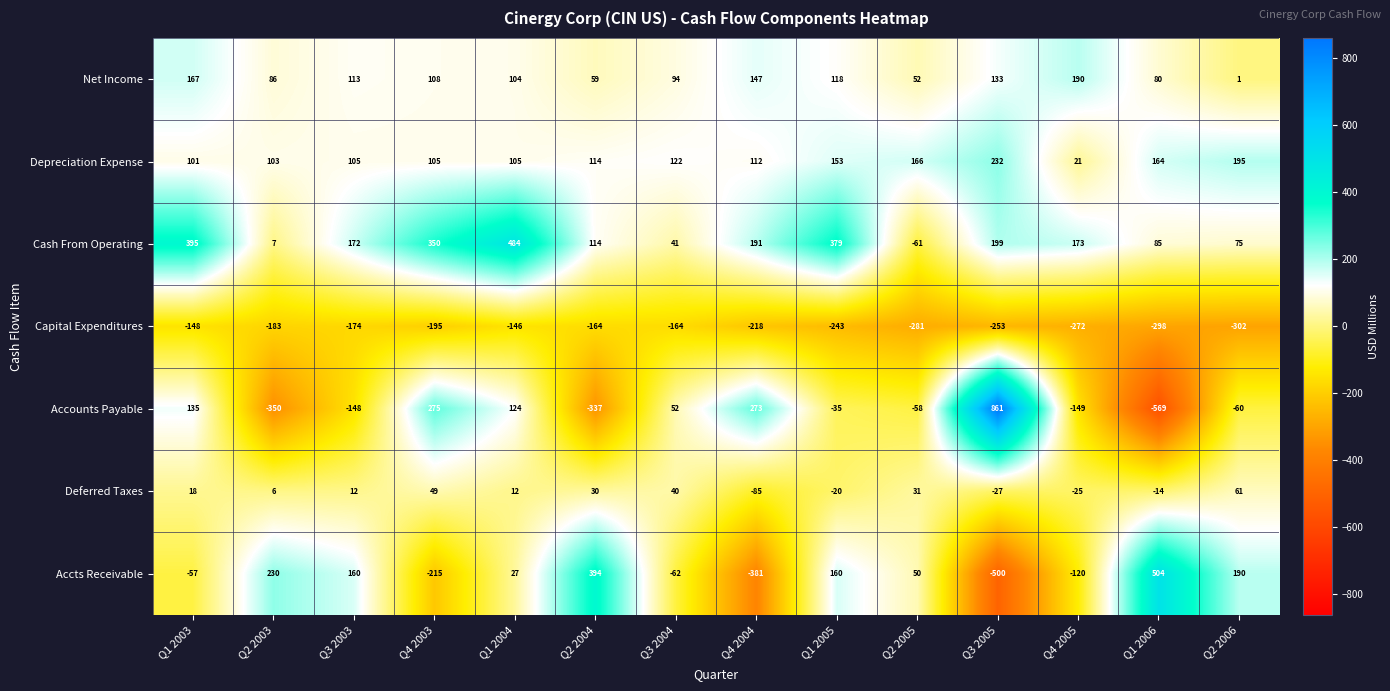

What is the sum of all Accts Receivable values?

380